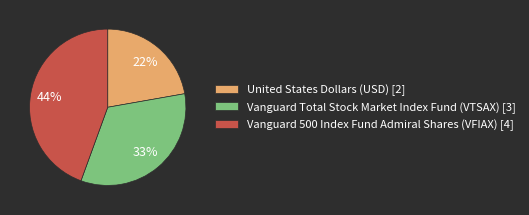

To the nearest percent, what percentage of the pie is Vanguard 500 Index Fund Admiral Shares (VFIAX) [4]?

44%